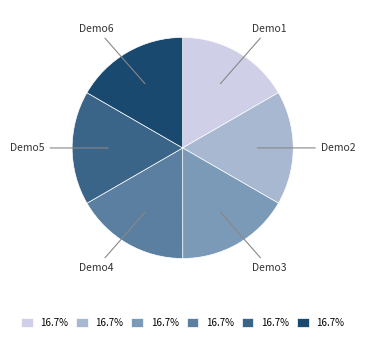

Count the number of slices in the pie.

6